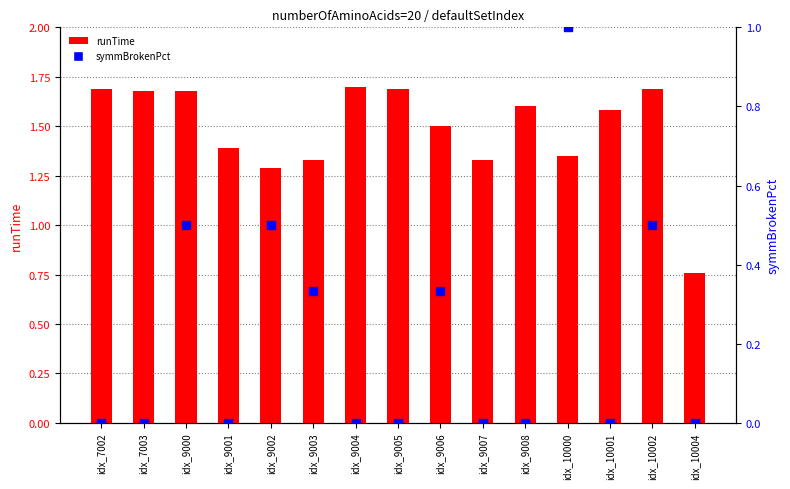

Which series reaches the minimum Y coordinate?

symmBrokenPct